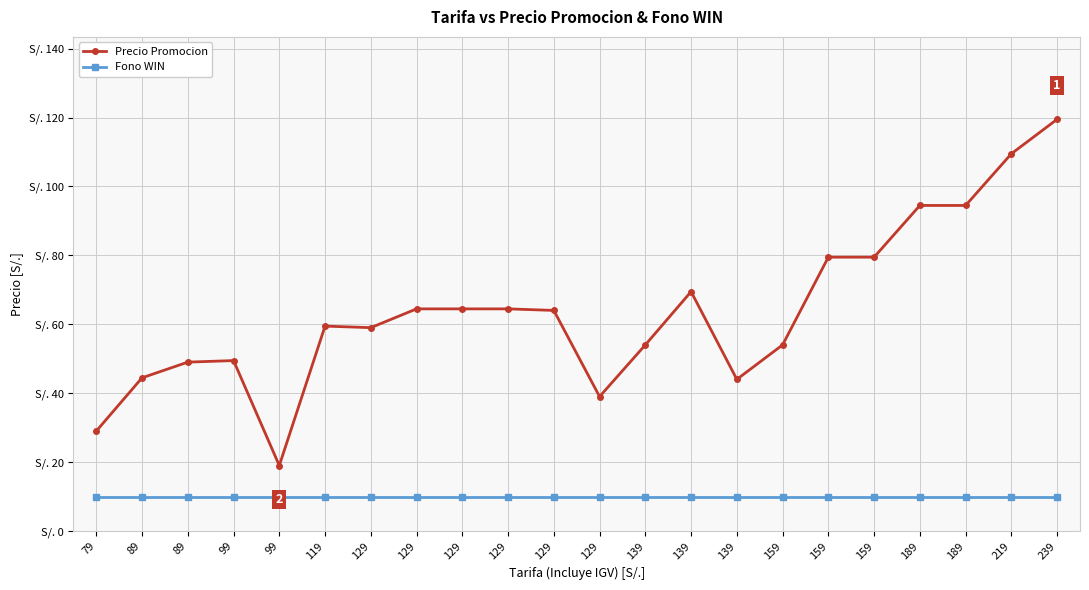

Is this an area chart (filled region under the line)?

No